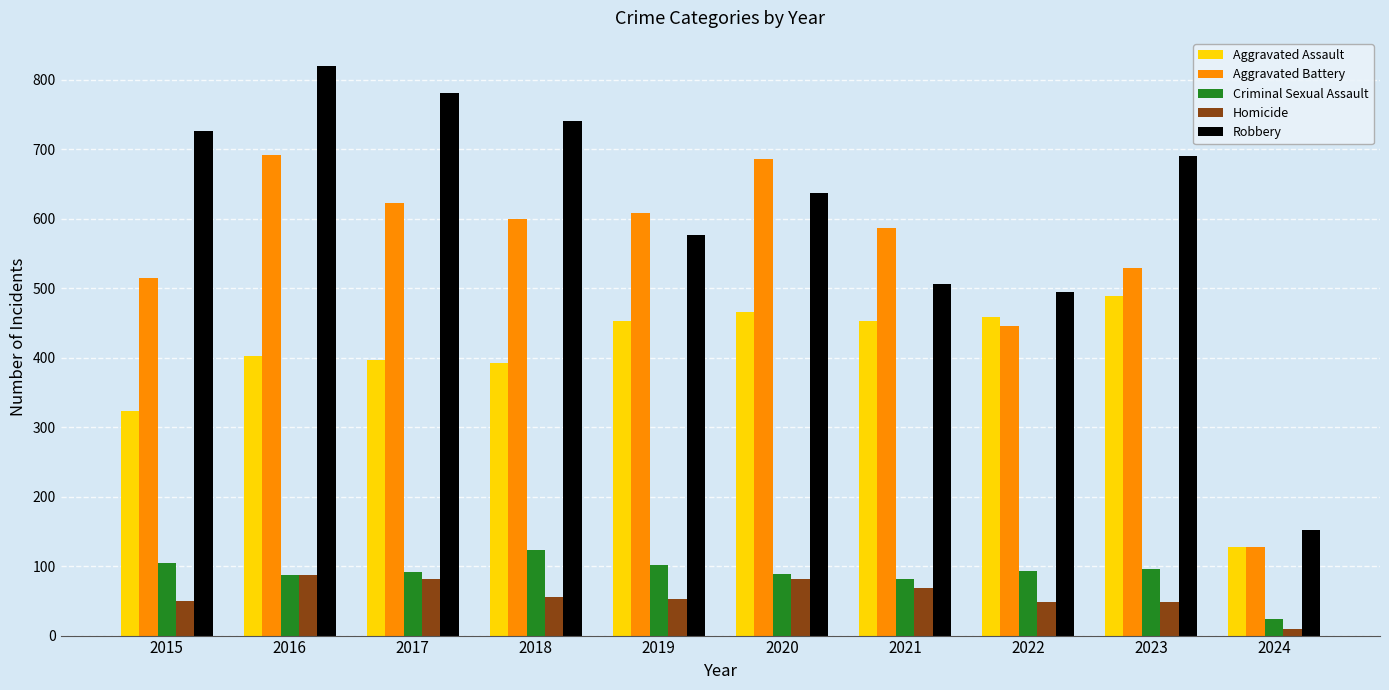

What is the minimum value shown in the chart?

10